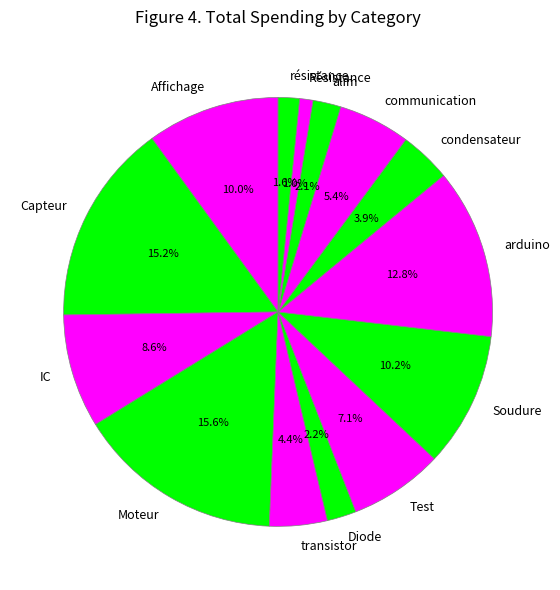

Count the number of slices in the pie.

14